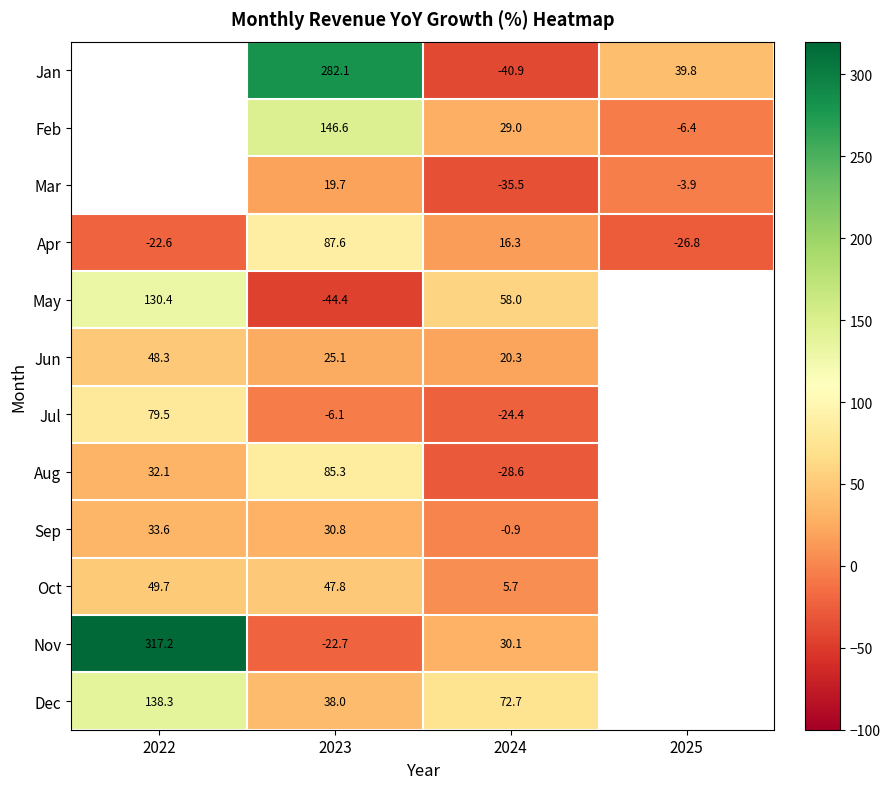

What is the difference between the highest and lowest values at 2023?

326.5